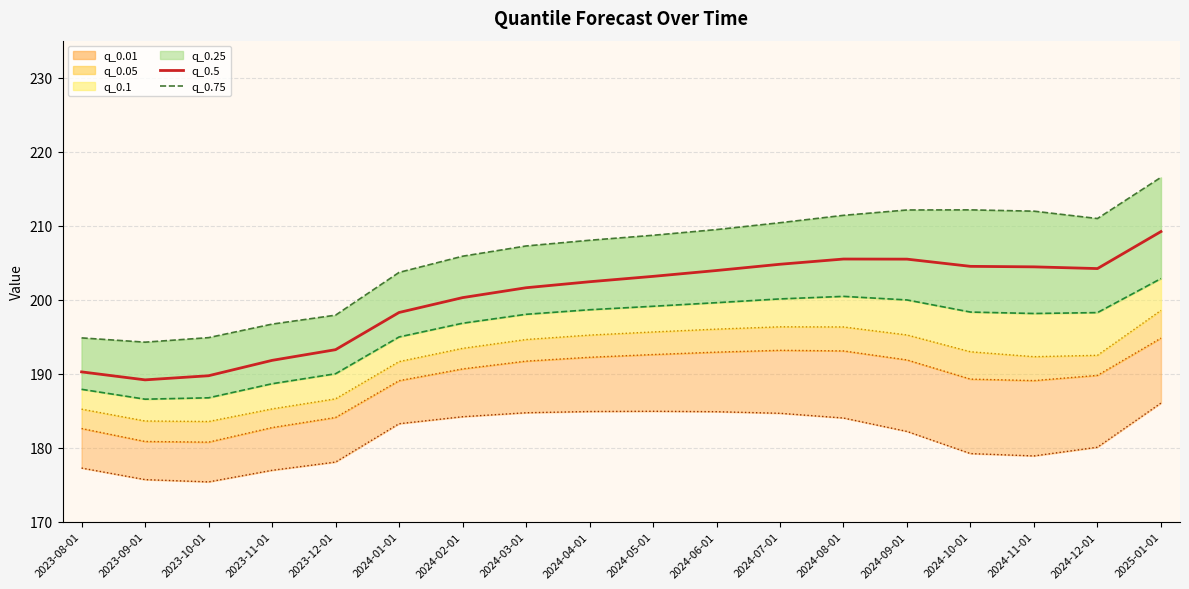

Which has a higher value, 2024-11-01 or 2024-05-01?

2024-11-01